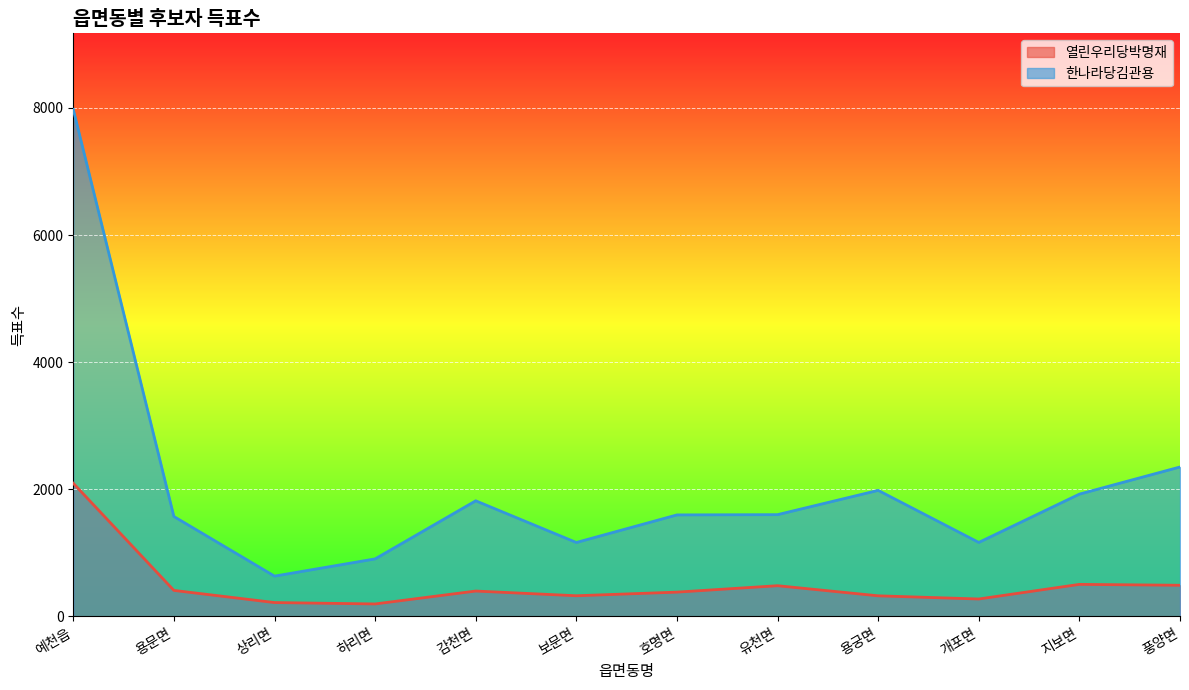

What is the total value across all series at 호명면?

1981